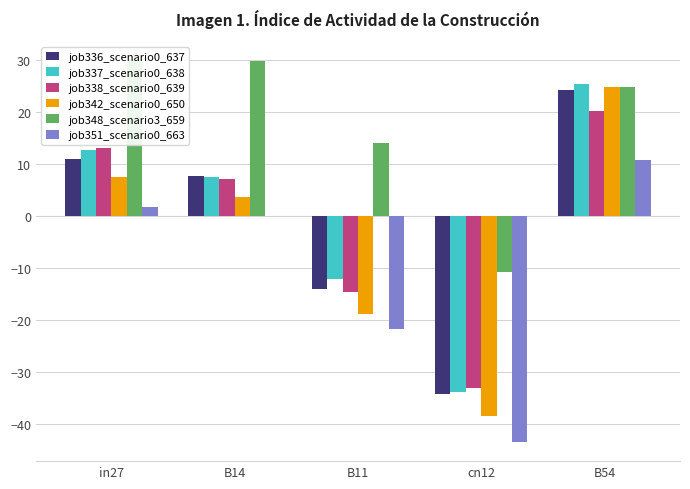

Reading left to right, list all the values displayed in this chart.

job336_scenario0_637: in27=11.0	B14=7.7	B11=-14.2	cn12=-34.3	B54=24.3
job337_scenario0_638: in27=12.7	B14=7.4	B11=-12.1	cn12=-34.0	B54=25.4
job338_scenario0_639: in27=13.2	B14=7.1	B11=-14.7	cn12=-33.2	B54=20.2
job342_scenario0_650: in27=7.6	B14=3.6	B11=-19.0	cn12=-38.5	B54=24.7
job348_scenario3_659: in27=29.9	B14=29.9	B11=14.0	cn12=-10.9	B54=24.9
job351_scenario0_663: in27=1.8	B14=-0.0	B11=-21.7	cn12=-43.6	B54=10.9